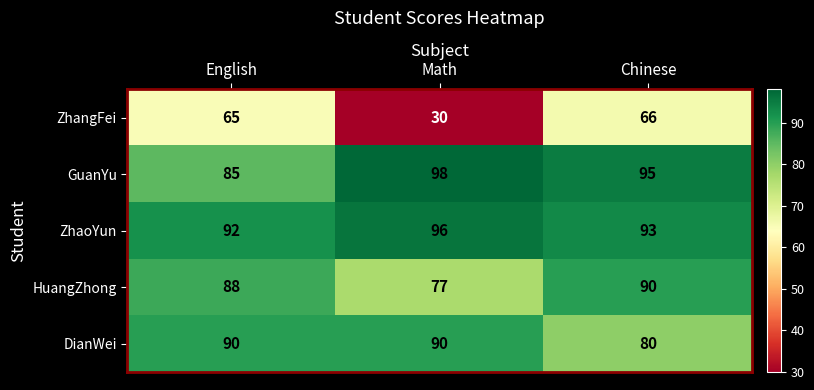

Which series has the largest range (max minus min)?

ZhangFei